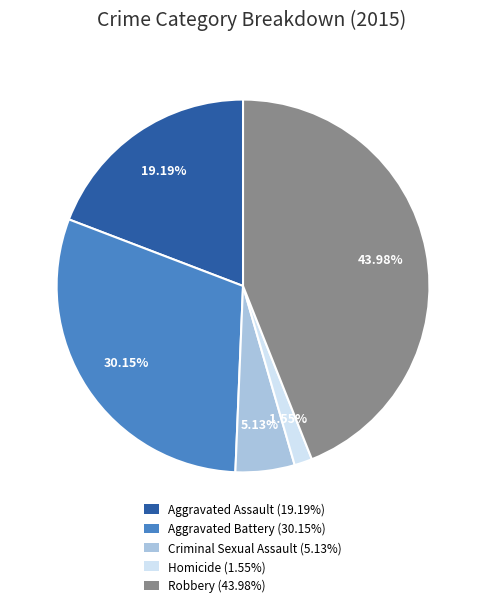

Which has a higher value, Aggravated Assault or Homicide?

Aggravated Assault